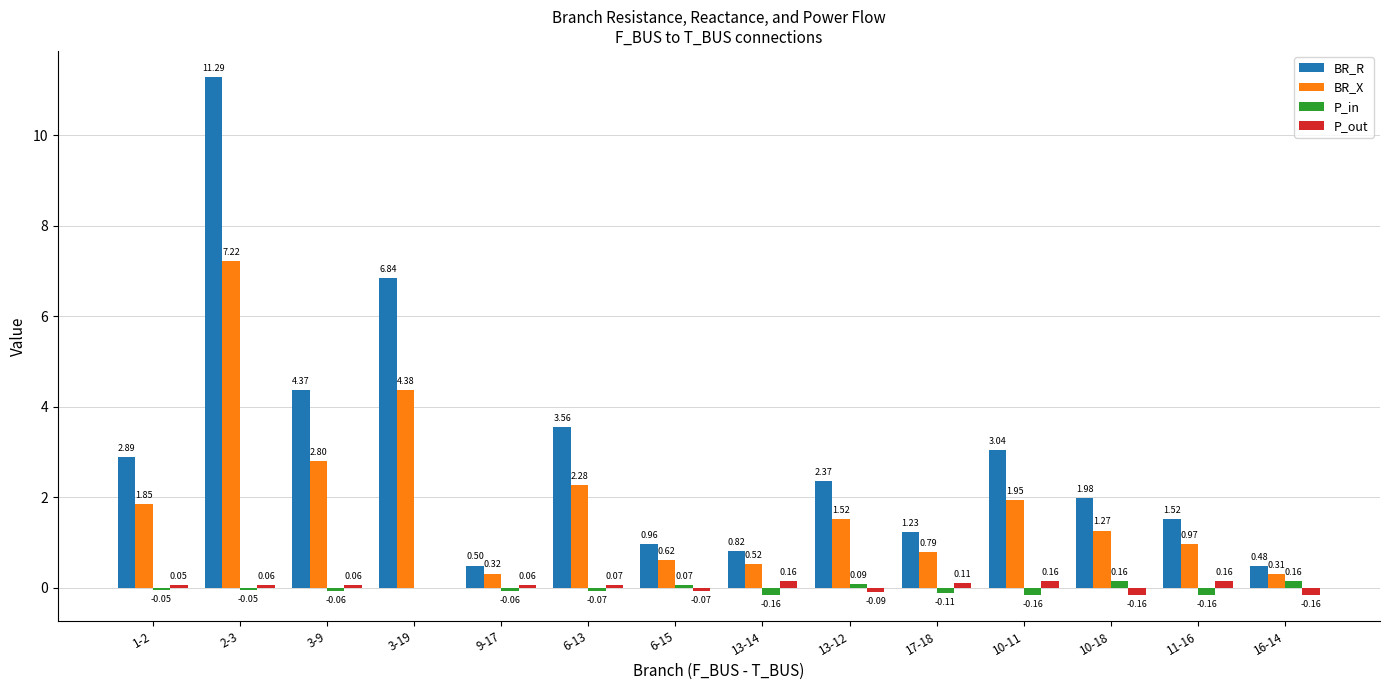

Is the value of BR_X at 17-18 greater than the value of P_out at 3-19?

Yes